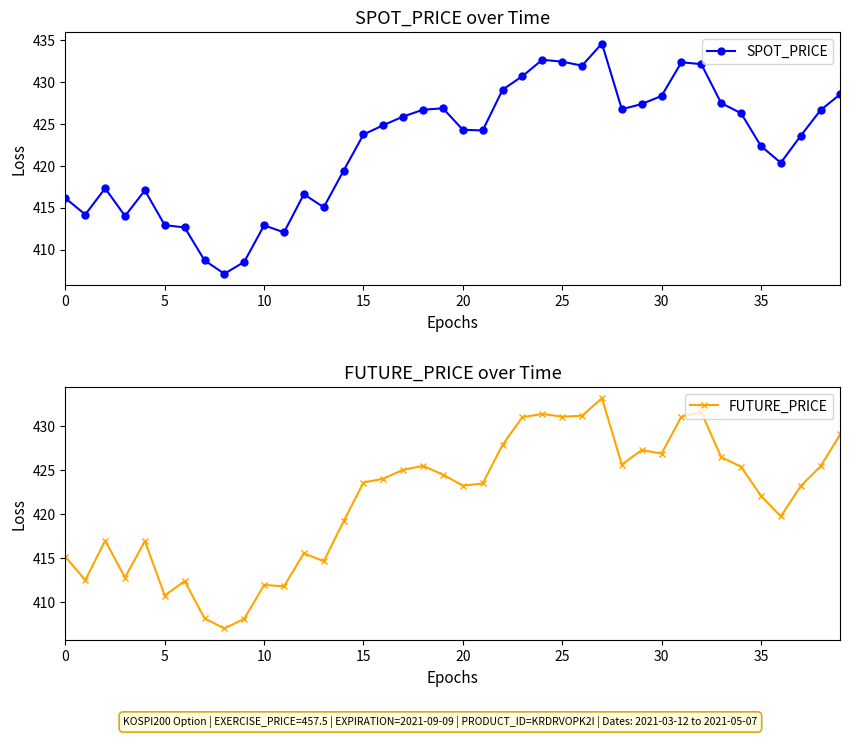

How many values in the SPOT_PRICE series exceed 424?

21